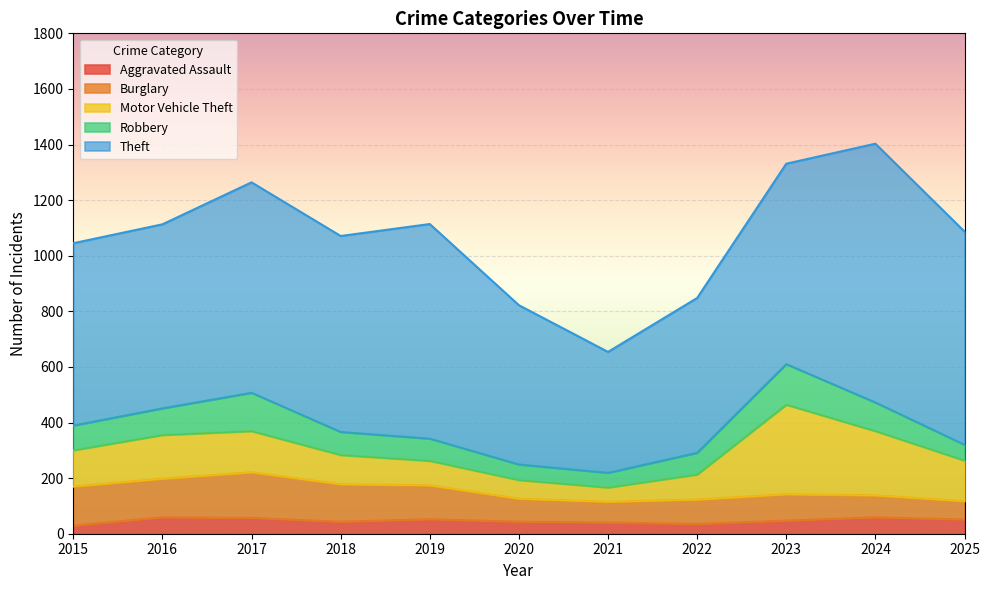

At which category does Burglary reach its first local peak?

2017